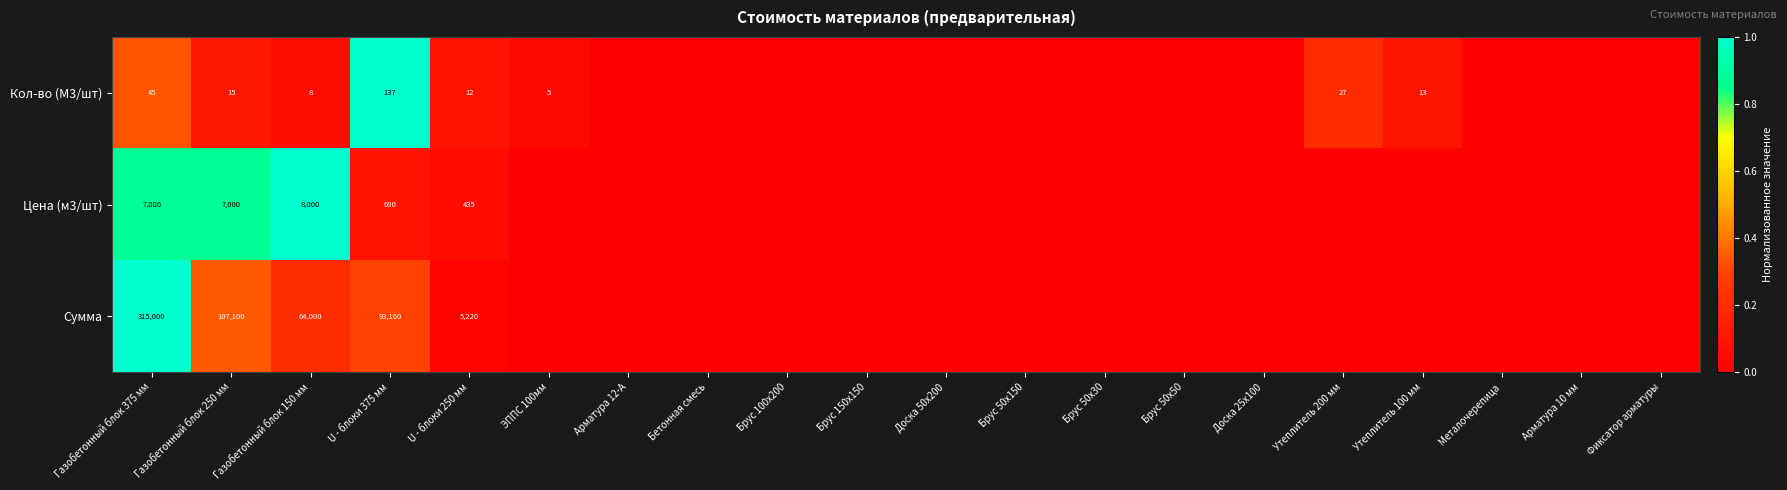

The Кол-во (М3/шт) series shows 51 at U - блоки 375 мм. True or false?

False